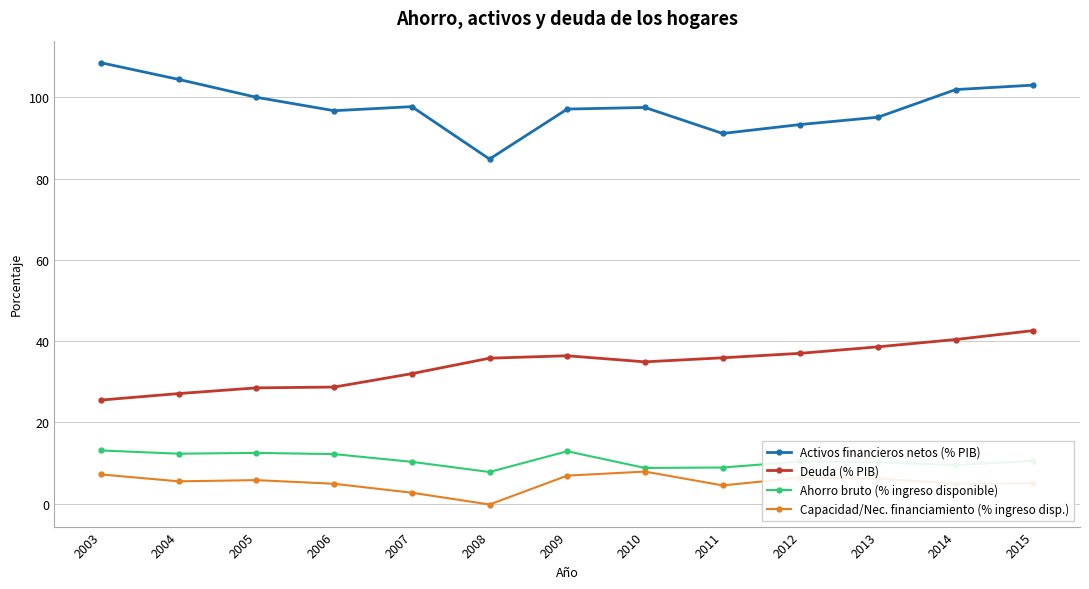

What is the sum of the Capacidad/Nec. financiamiento (% ingreso disp.) values at 2008 and 2006?

4.7